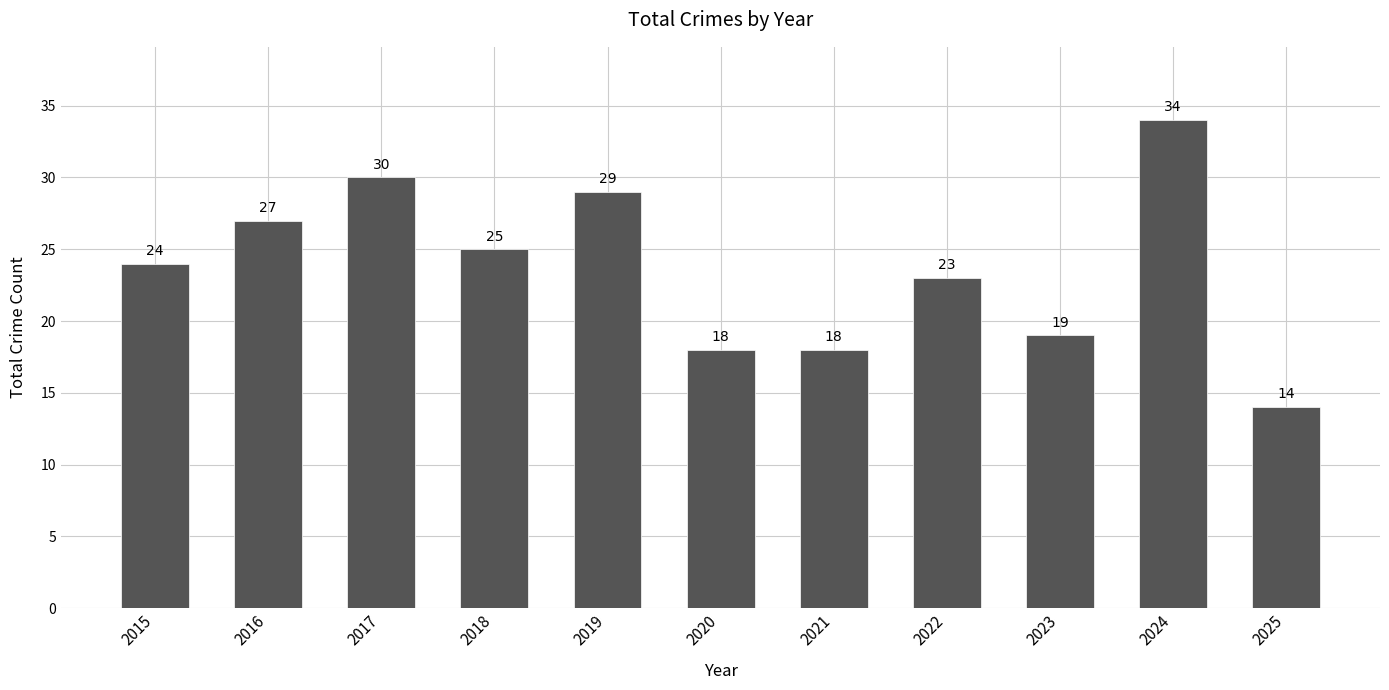

The value at 2022 is 23. True or false?

True